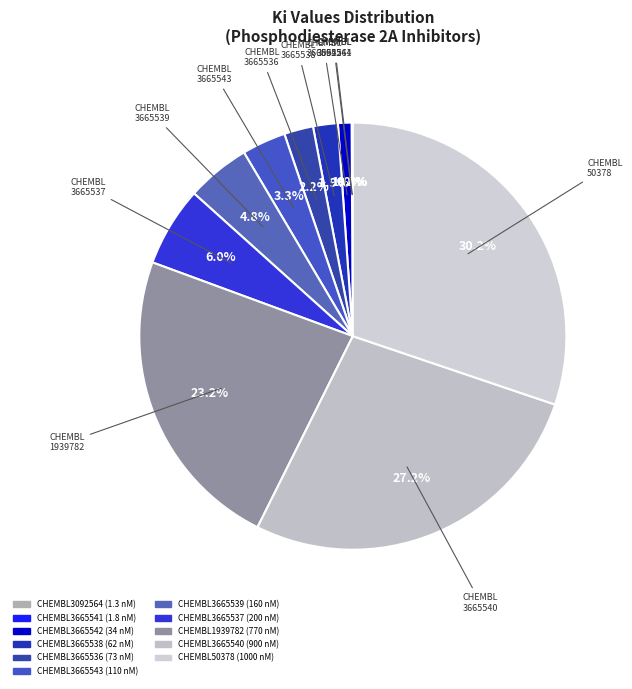

What is the change in value from CHEMBL3665537 to CHEMBL1939782?

+570.0